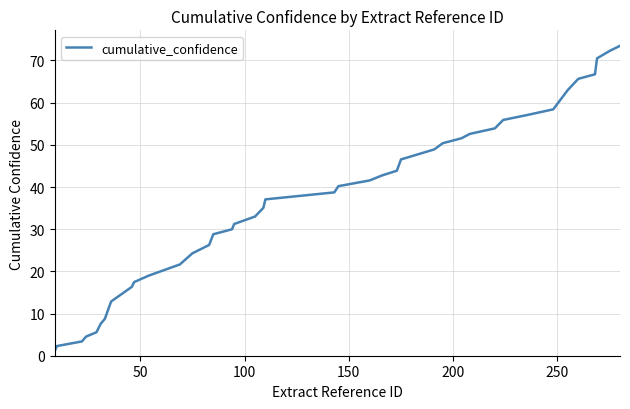

What is the difference between the maximum and minimum values?

72.4